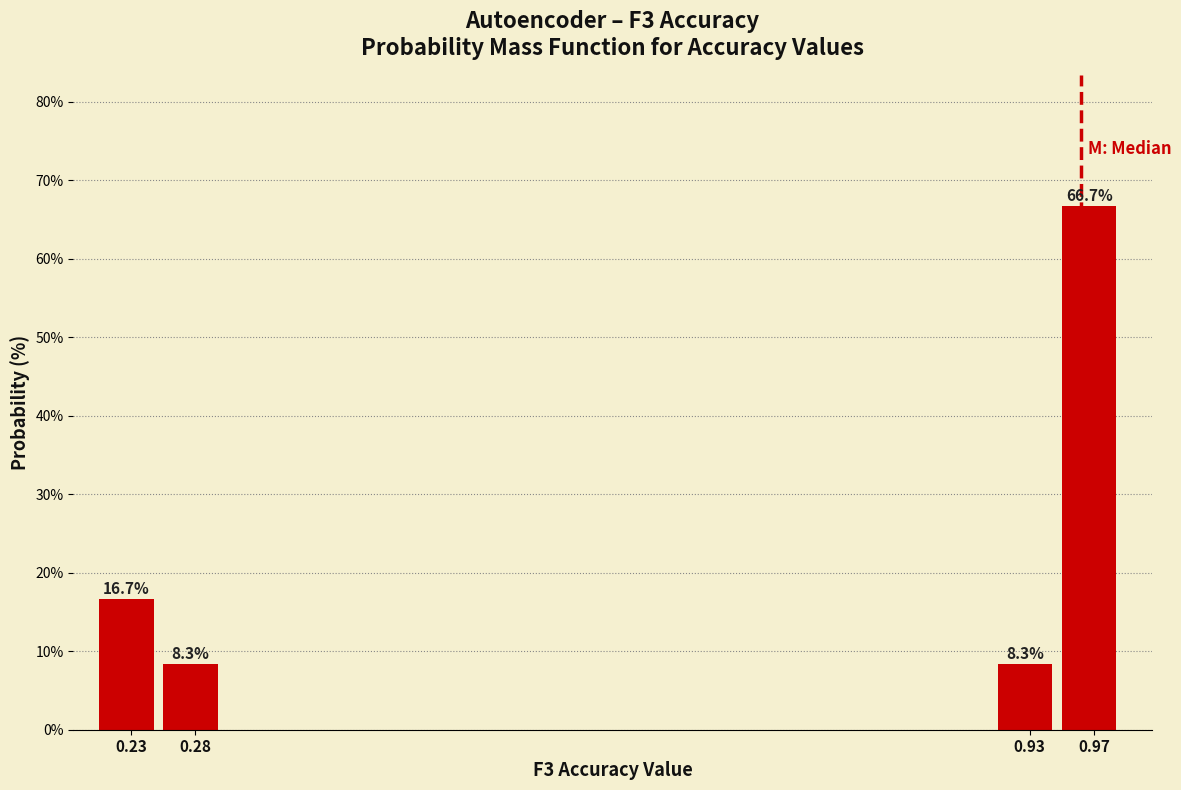

Over which range of the x-axis is the bar tallest?

0.95 to 1.00